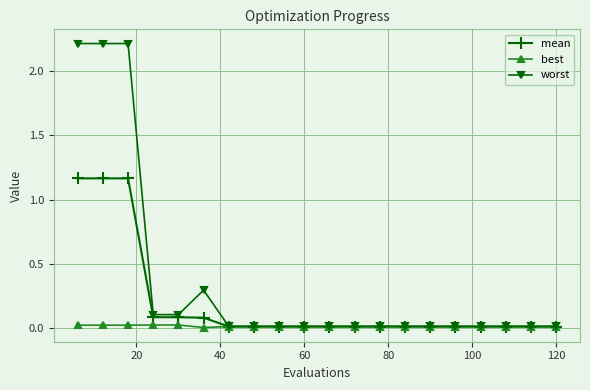

Rank the series by their maximum value, from highest to lowest.

worst, mean, best